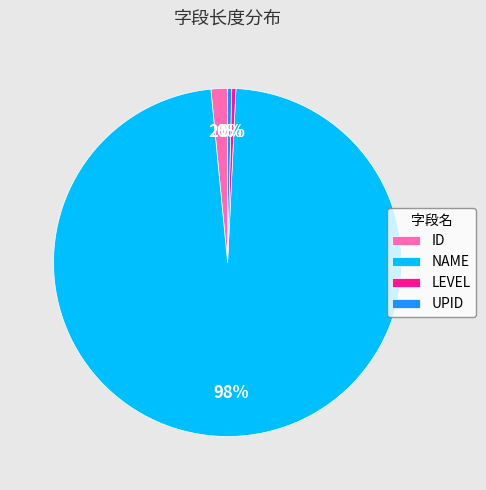

To the nearest percent, what is the difference between the NAME and ID slice percentages?

96%